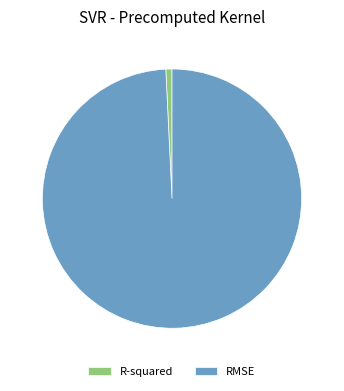

Rank the categories by value from lowest to highest.

R-squared, RMSE